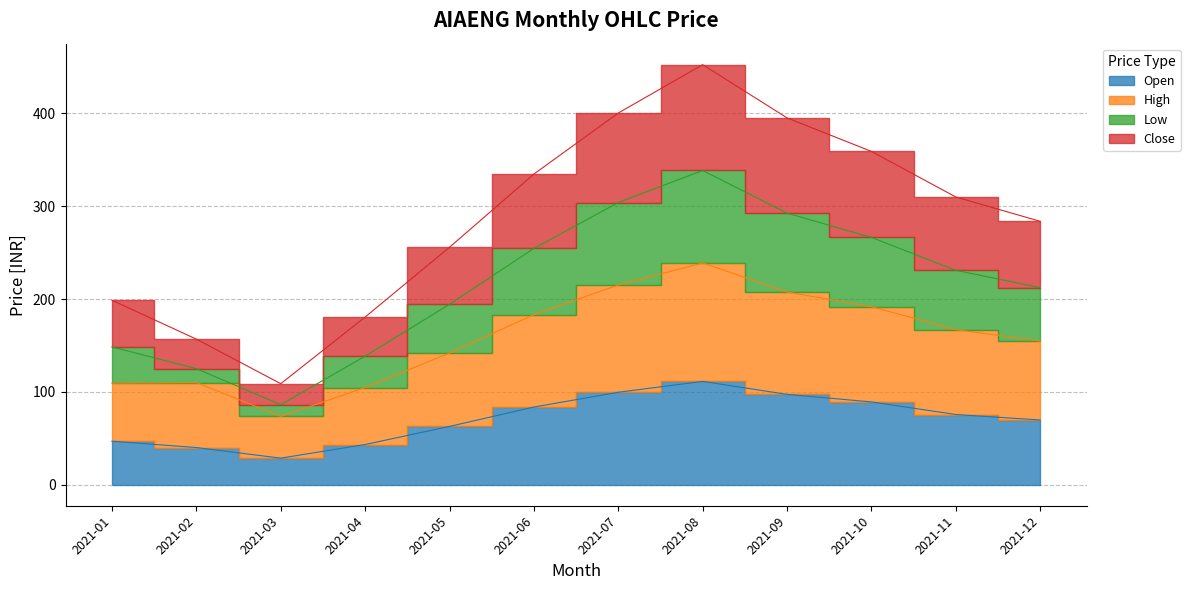

At how many categories does at least one series exceed 445?

1